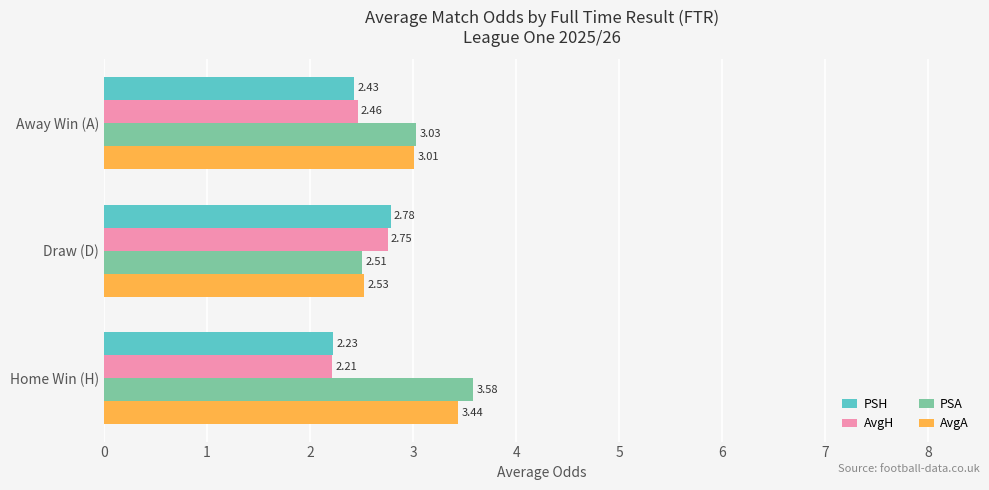

What is the sum of the AvgH values at Away Win (A) and Home Win (H)?

4.7